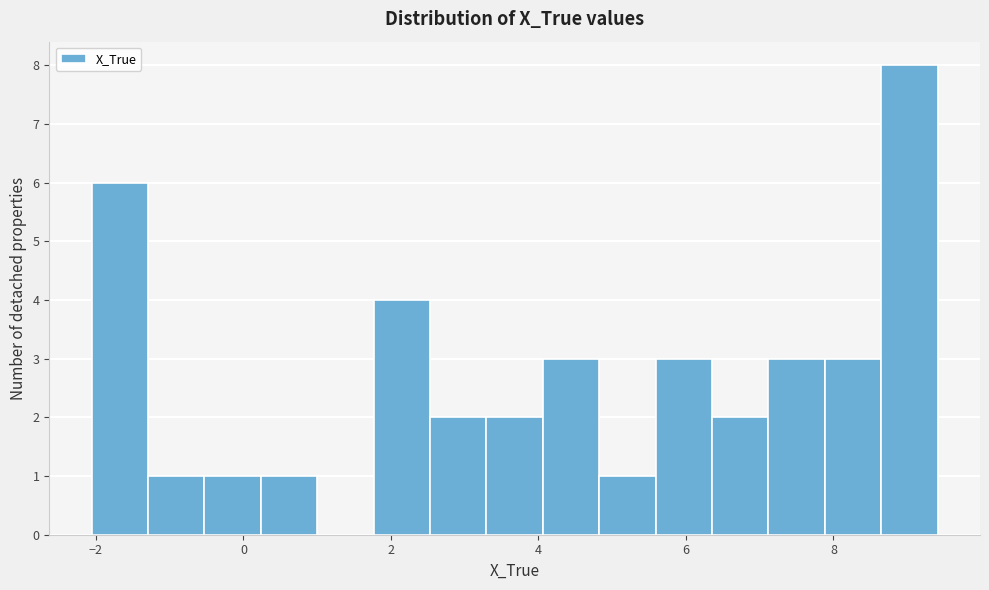

Around what value on the x-axis is the tallest bar? Give the approximate position of its centre, as read against the axis.

9.0